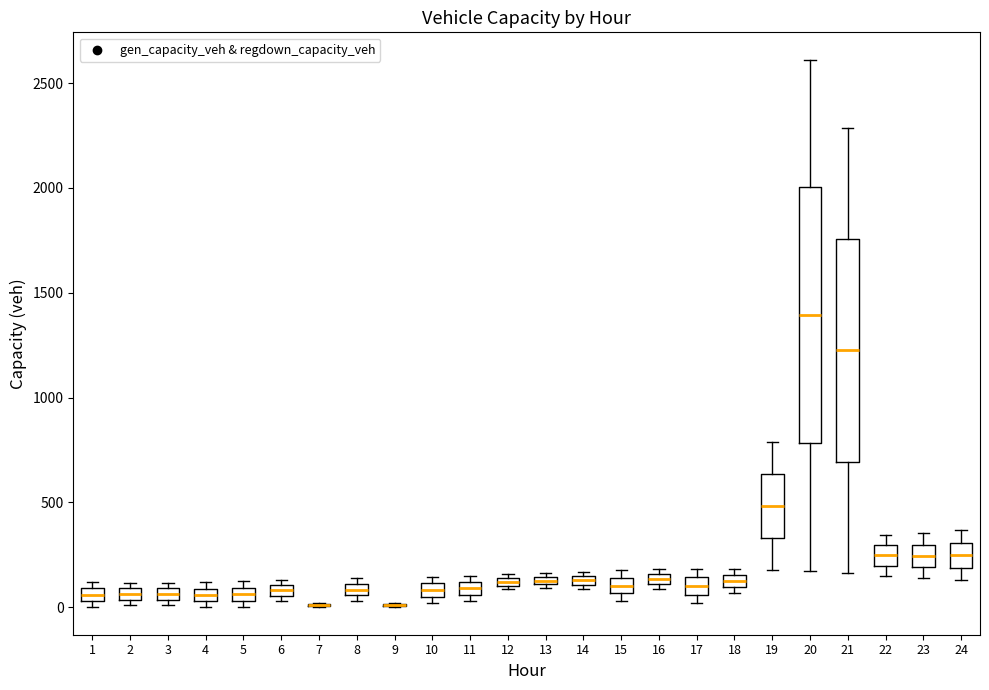

Comparing the boxes themselves (not the whiskers), which one is the tallest?

20